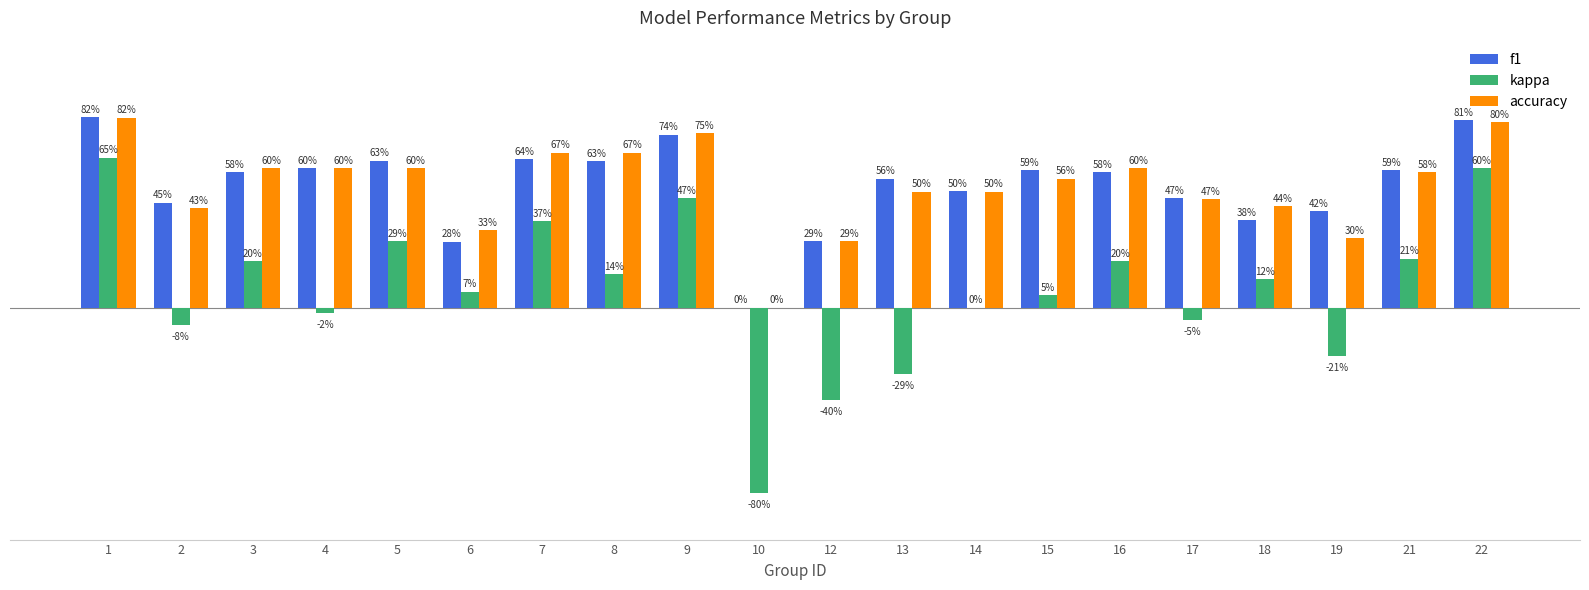

Does the chart contain stacked bars?

No